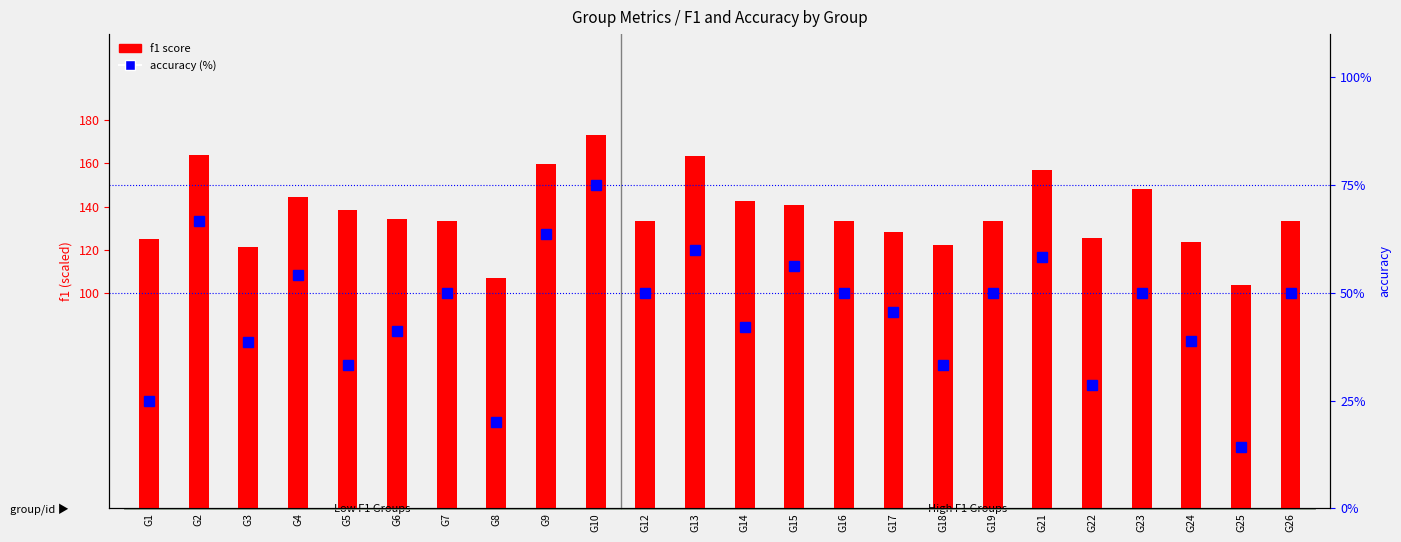

Between G12 and G14, which series saw the biggest shift?

f1 score